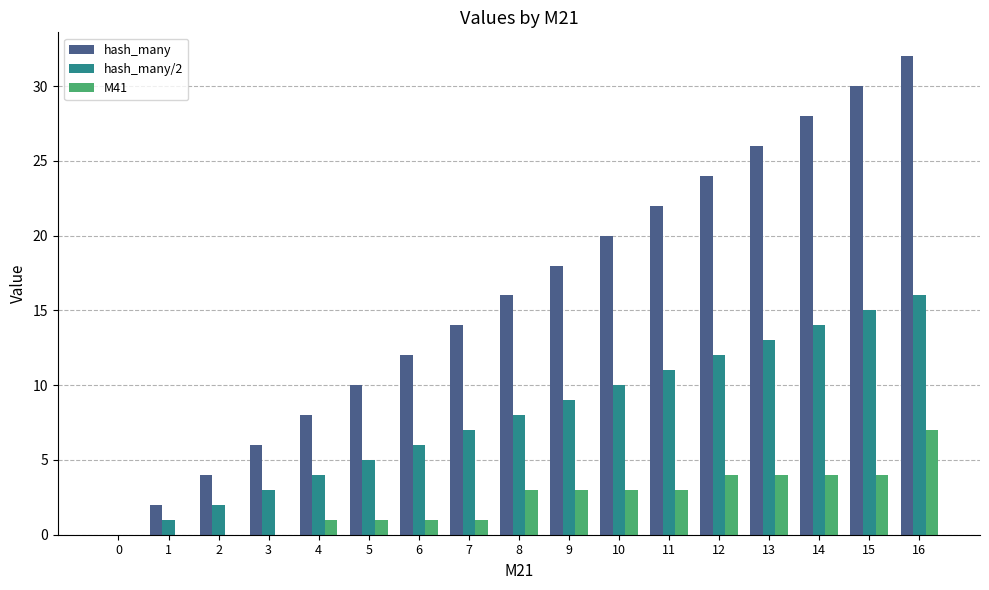

Which series has the largest total across all categories?

hash_many